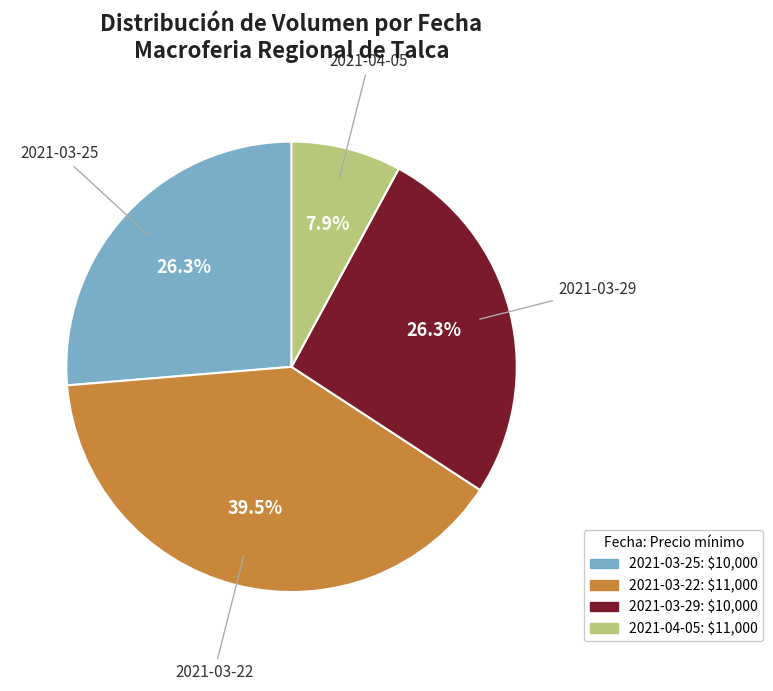

Is there any slice that represents more than half of the pie?

No